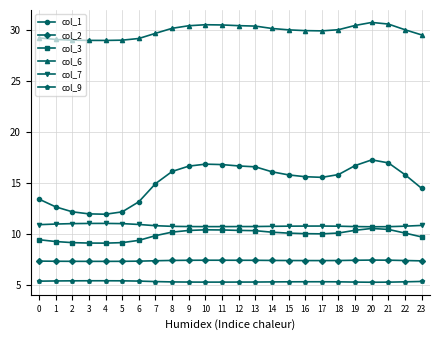

The col_7 series shows 10.9 at 0. True or false?

True